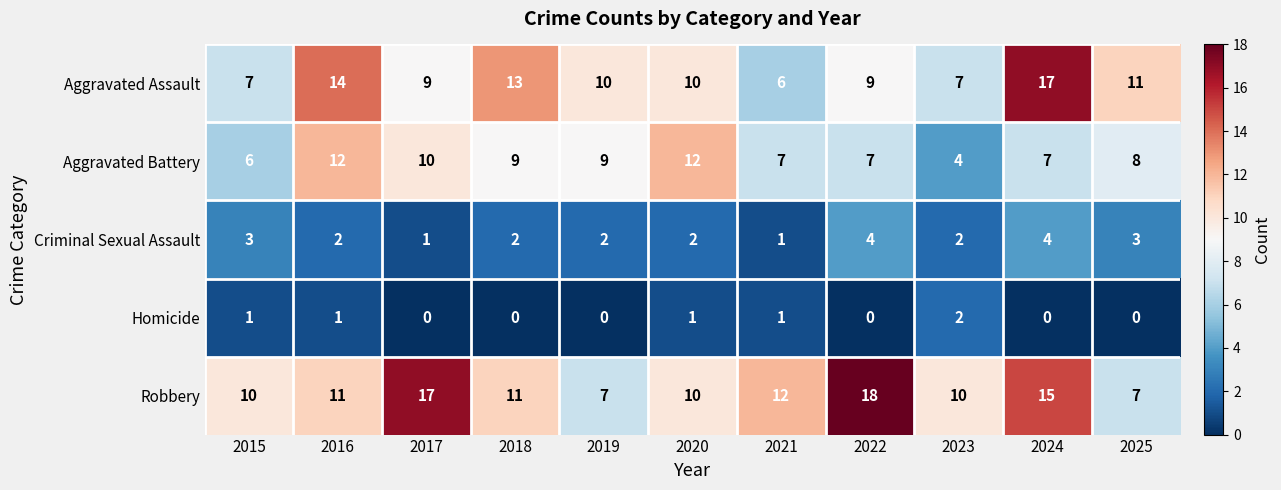

Which label corresponds to the largest value in the chart?

2022